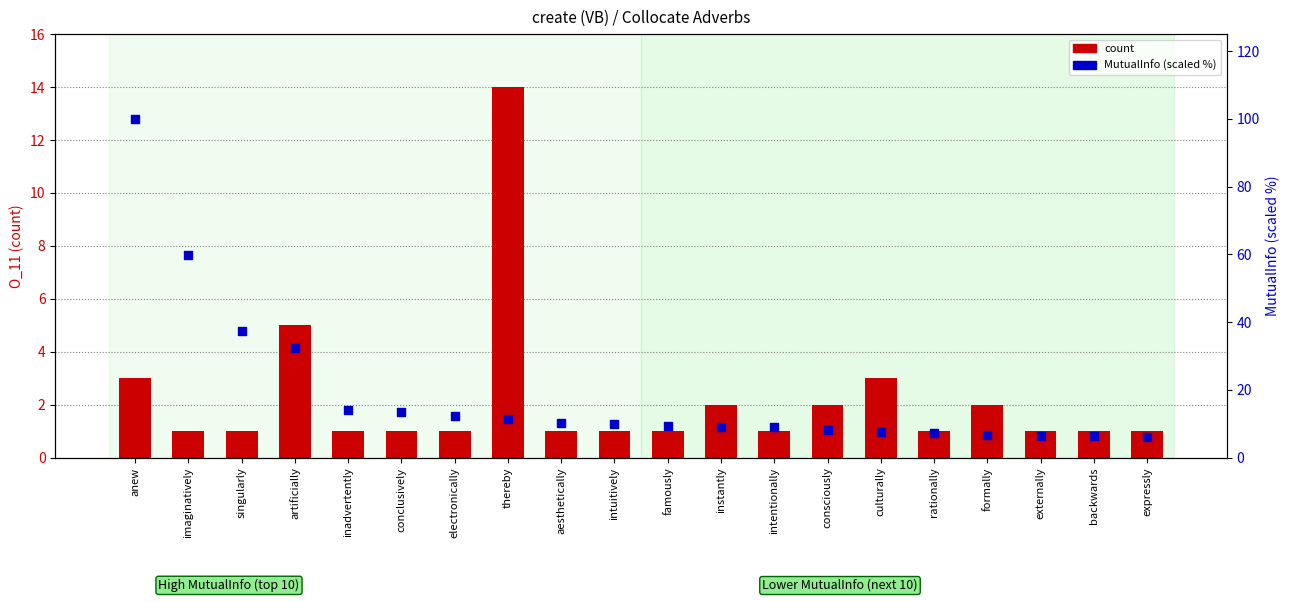

Which series has the largest Y range (max minus min)?

MutualInfo (scaled %)